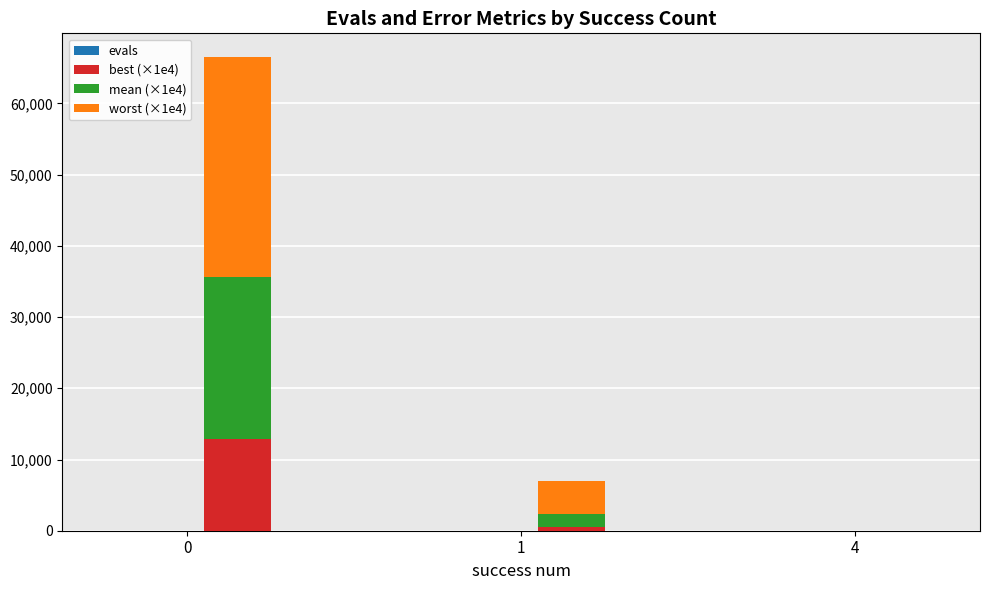

True or false: best (×1e4) has a value of 12883.5 at 0.

True